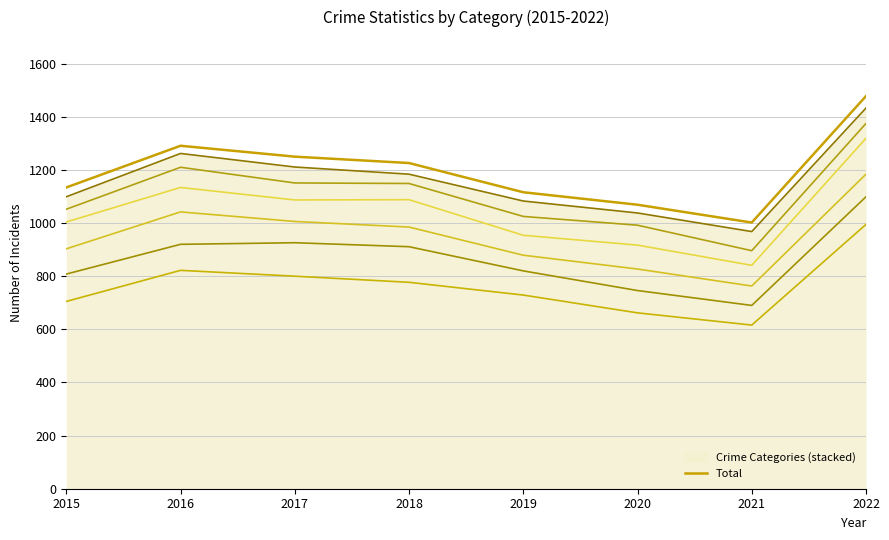

What is the value of the 8th point from the left?

1478